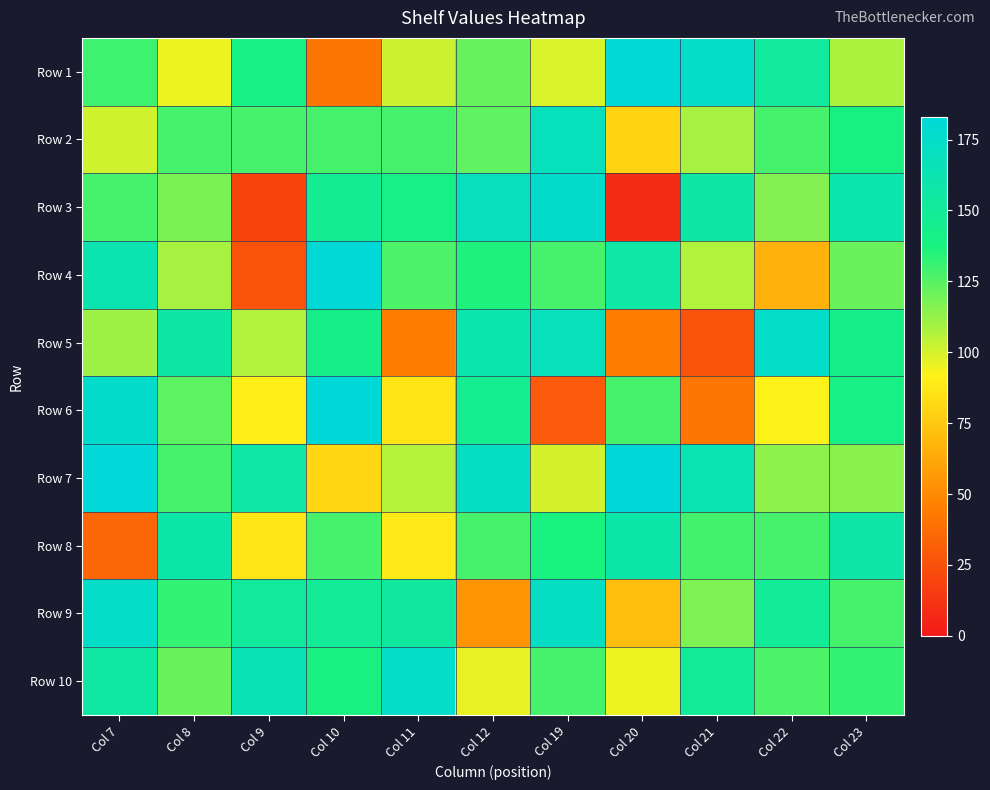

Reading left to right, extract all data points from this chart.

Row 1: Col 7=130	Col 8=95	Col 9=140	Col 10=42	Col 11=102	Col 12=122	Col 19=99	Col 20=181	Col 21=175	Col 22=153	Col 23=108
Row 2: Col 7=101	Col 8=128	Col 9=128	Col 10=128	Col 11=128	Col 12=123	Col 19=169	Col 20=79	Col 21=109	Col 22=128	Col 23=139
Row 3: Col 7=128	Col 8=118	Col 9=19	Col 10=147	Col 11=141	Col 12=170	Col 19=176	Col 20=8	Col 21=156	Col 22=116	Col 23=160
Row 4: Col 7=162	Col 8=109	Col 9=26	Col 10=181	Col 11=127	Col 12=136	Col 19=128	Col 20=157	Col 21=107	Col 22=66	Col 23=121
Row 5: Col 7=111	Col 8=156	Col 9=107	Col 10=142	Col 11=45	Col 12=160	Col 19=168	Col 20=45	Col 21=26	Col 22=174	Col 23=142
Row 6: Col 7=176	Col 8=124	Col 9=90	Col 10=183	Col 11=86	Col 12=146	Col 19=29	Col 20=128	Col 21=42	Col 22=92	Col 23=140
Row 7: Col 7=182	Col 8=128	Col 9=157	Col 10=81	Col 11=106	Col 12=172	Col 19=100	Col 20=183	Col 21=163	Col 22=114	Col 23=115
Row 8: Col 7=35	Col 8=159	Col 9=87	Col 10=128	Col 11=88	Col 12=128	Col 19=137	Col 20=159	Col 21=129	Col 22=128	Col 23=158
Row 9: Col 7=174	Col 8=132	Col 9=152	Col 10=150	Col 11=154	Col 12=54	Col 19=172	Col 20=71	Col 21=117	Col 22=150	Col 23=128
Row 10: Col 7=155	Col 8=121	Col 9=165	Col 10=139	Col 11=175	Col 12=96	Col 19=128	Col 20=95	Col 21=149	Col 22=127	Col 23=132